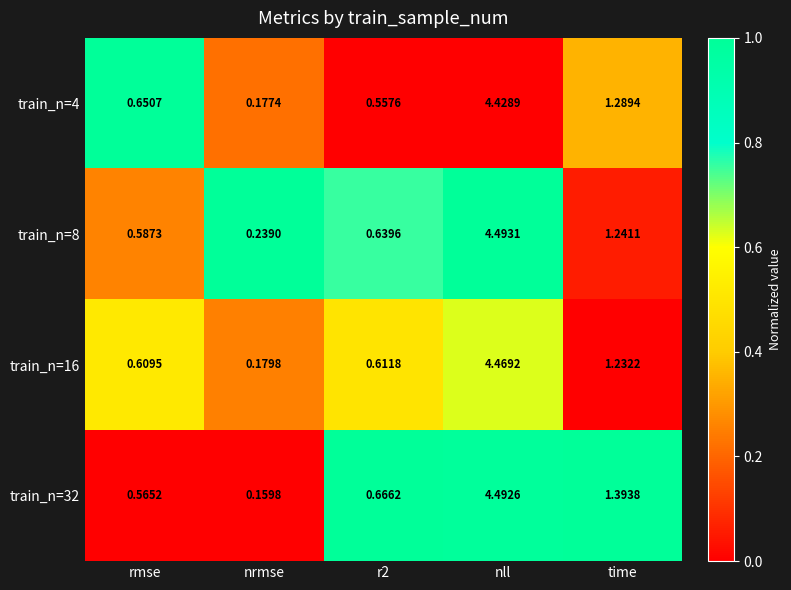

At which label does train_n=4 reach its minimum?

nrmse